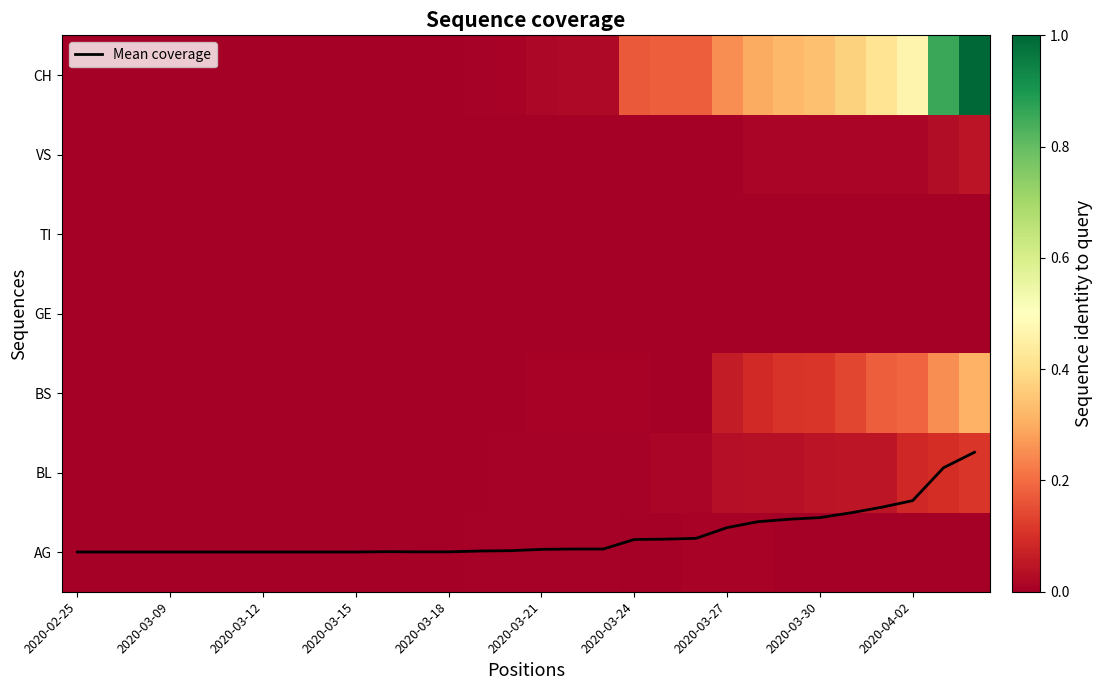

Which series has the widest spread of values?

Mean coverage